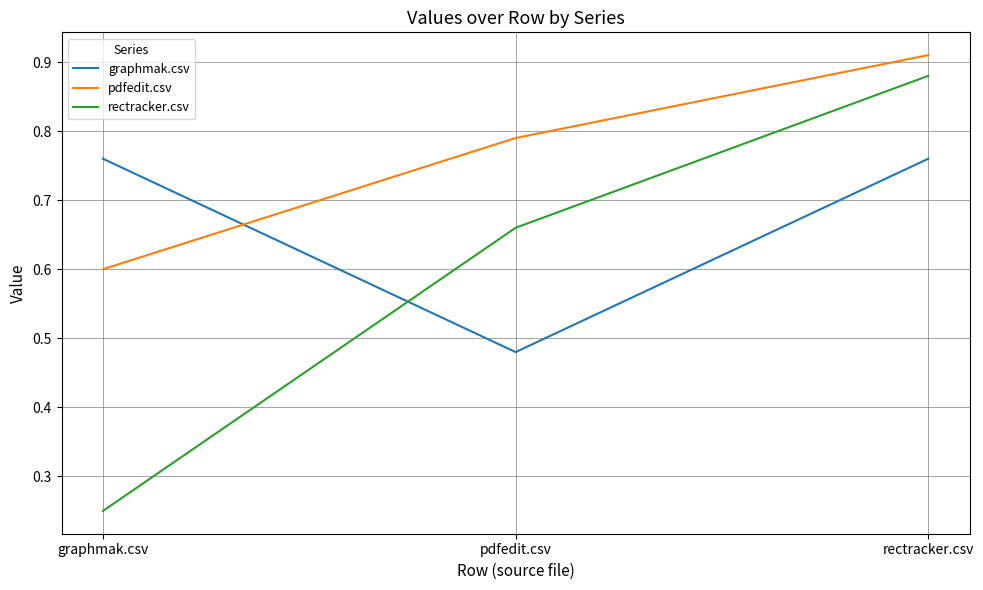

What is the total value across all series at pdfedit.csv?

1.9